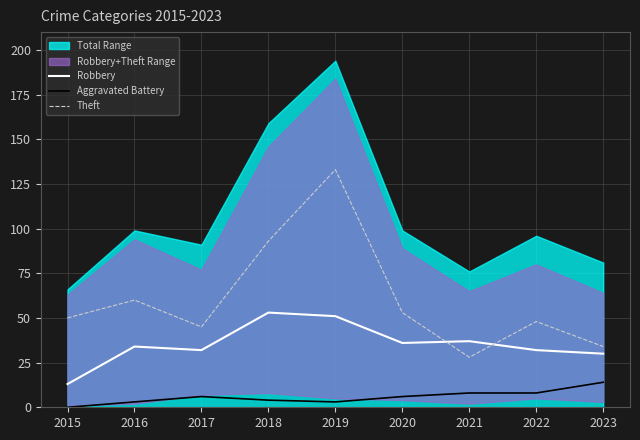

At which category does the chart reach its peak across all series?

2019